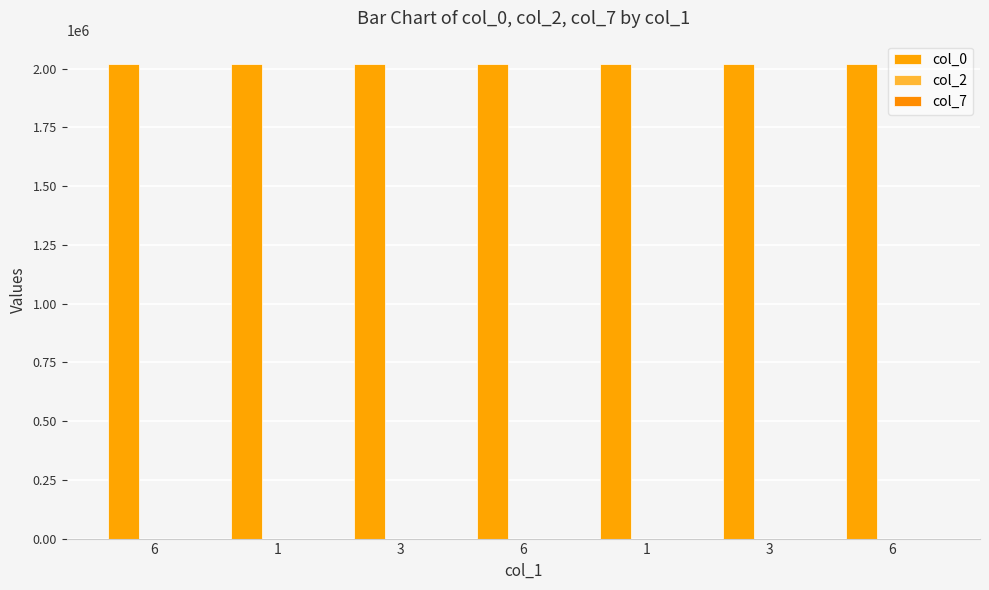

Rank the series by their maximum value, from lowest to highest.

col_7, col_2, col_0